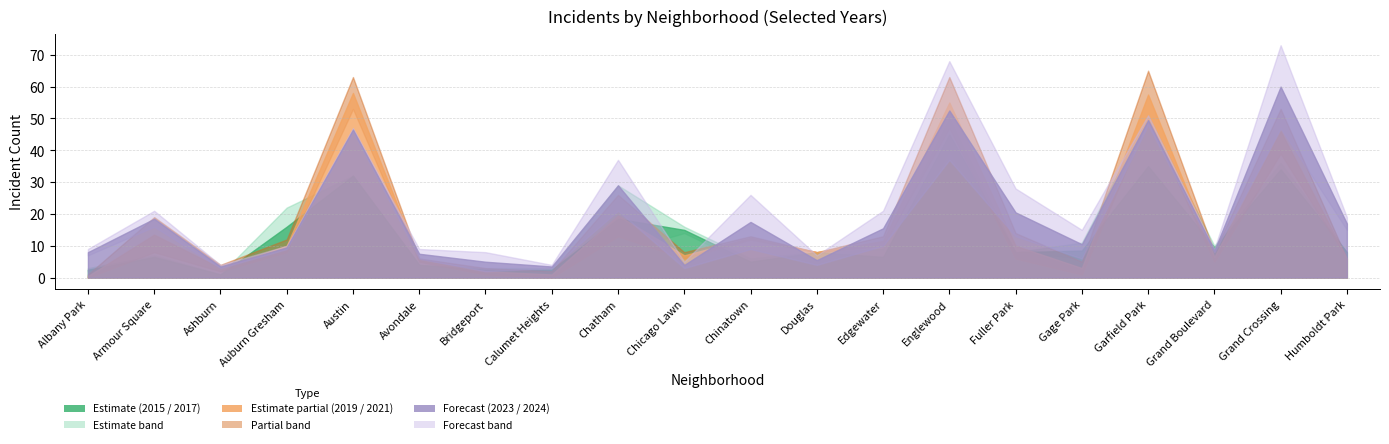

Reading right to left, list all the values displayed in this chart.

2015: Humboldt Park=8	Grand Crossing=32	Grand Boulevard=9	Garfield Park=19	Gage Park=6	Fuller Park=8	Englewood=40	Edgewater=4	Douglas=8	Chinatown=6	Chicago Lawn=14	Chatham=8	Calumet Heights=3	Bridgeport=2	Avondale=4	Austin=32	Auburn Gresham=22	Ashburn=1	Armour Square=6	Albany Park=2
2017: Humboldt Park=8	Grand Crossing=36	Grand Boulevard=10	Garfield Park=51	Gage Park=11	Fuller Park=8	Englewood=50	Edgewater=9	Douglas=8	Chinatown=4	Chicago Lawn=16	Chatham=29	Calumet Heights=2	Bridgeport=3	Avondale=4	Austin=32	Auburn Gresham=10	Ashburn=1	Armour Square=7	Albany Park=3
2019: Humboldt Park=6	Grand Crossing=53	Grand Boulevard=8	Garfield Park=65	Gage Park=5	Fuller Park=14	Englewood=63	Edgewater=10	Douglas=8	Chinatown=13	Chicago Lawn=8	Chatham=26	Calumet Heights=0	Bridgeport=1	Avondale=5	Austin=53	Auburn Gresham=12	Ashburn=4	Armour Square=19	Albany Park=1
2021: Humboldt Park=6	Grand Crossing=39	Grand Boulevard=5	Garfield Park=50	Gage Park=1	Fuller Park=6	Englewood=47	Edgewater=13	Douglas=8	Chinatown=12	Chicago Lawn=6	Chatham=13	Calumet Heights=2	Bridgeport=3	Avondale=6	Austin=63	Auburn Gresham=8	Ashburn=2	Armour Square=8	Albany Park=0
2023: Humboldt Park=19	Grand Crossing=47	Grand Boulevard=8	Garfield Park=51	Gage Park=6	Fuller Park=13	Englewood=37	Edgewater=10	Douglas=4	Chinatown=9	Chicago Lawn=5	Chatham=21	Calumet Heights=4	Bridgeport=2	Avondale=9	Austin=47	Auburn Gresham=9	Ashburn=3	Armour Square=21	Albany Park=9
2024: Humboldt Park=15	Grand Crossing=73	Grand Boulevard=9	Garfield Park=48	Gage Park=15	Fuller Park=28	Englewood=68	Edgewater=21	Douglas=7	Chinatown=26	Chicago Lawn=3	Chatham=37	Calumet Heights=3	Bridgeport=8	Avondale=6	Austin=46	Auburn Gresham=10	Ashburn=4	Armour Square=16	Albany Park=7